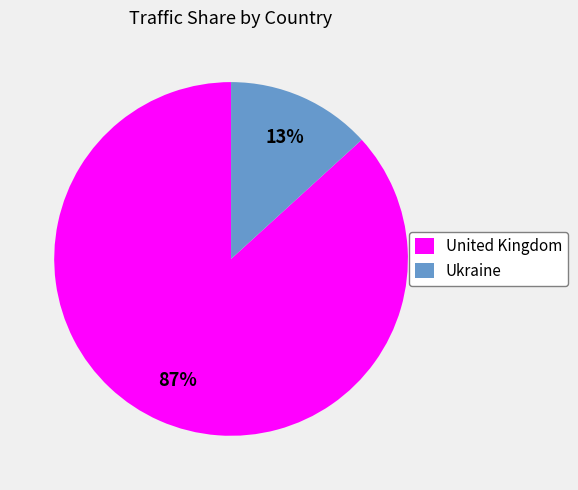

Rank the categories by value from highest to lowest.

United Kingdom, Ukraine